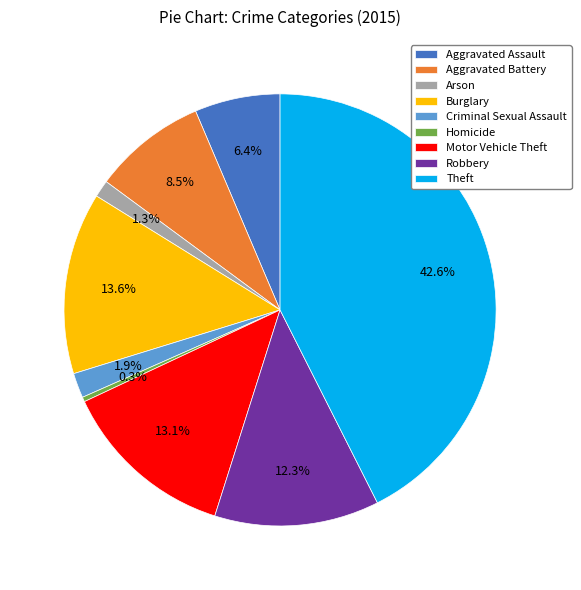

Does Criminal Sexual Assault account for over 50% of the chart?

No